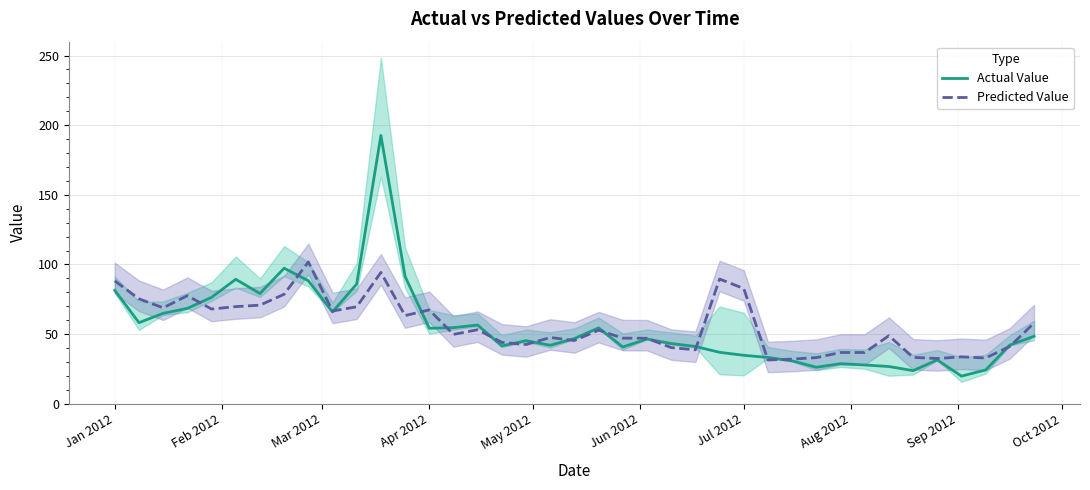

How many lines are shown in the chart?

2